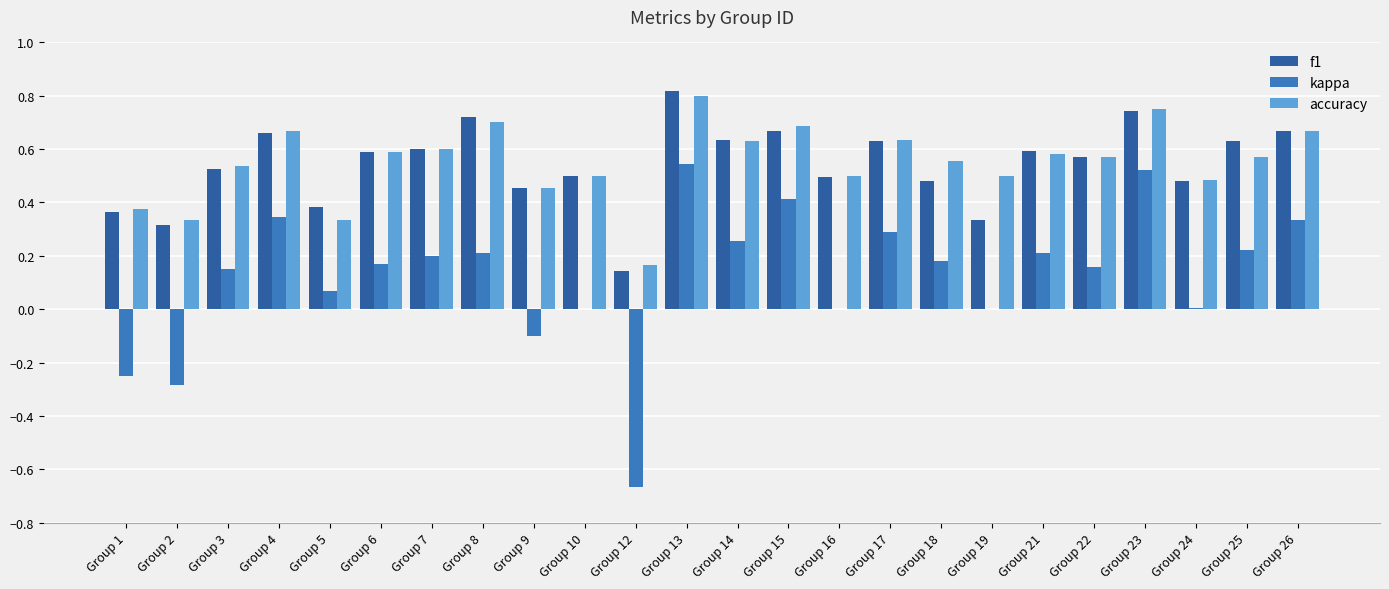

At which label is f1 closest to 0?

Group 12